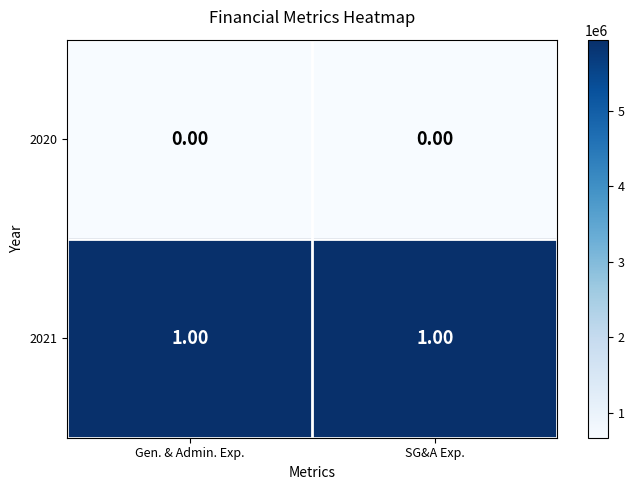

Which series has the largest total across all categories?

2021